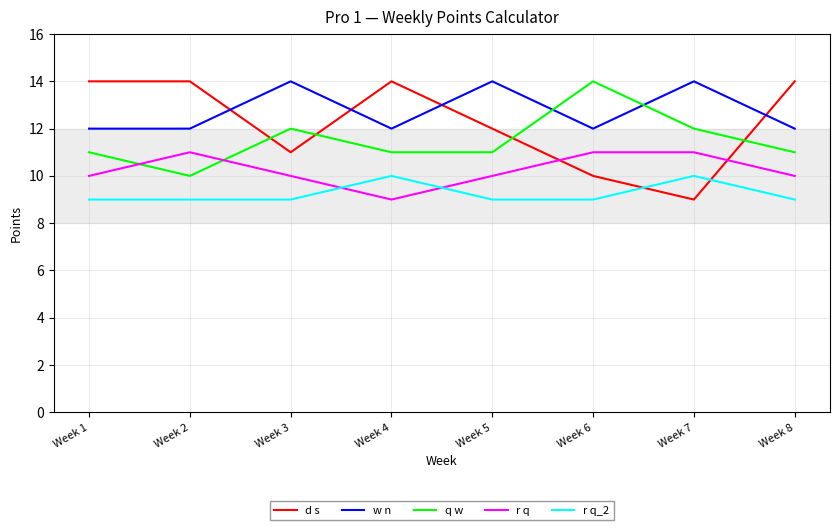

True or false: r q_2 has more than 0 interior local peaks.

True